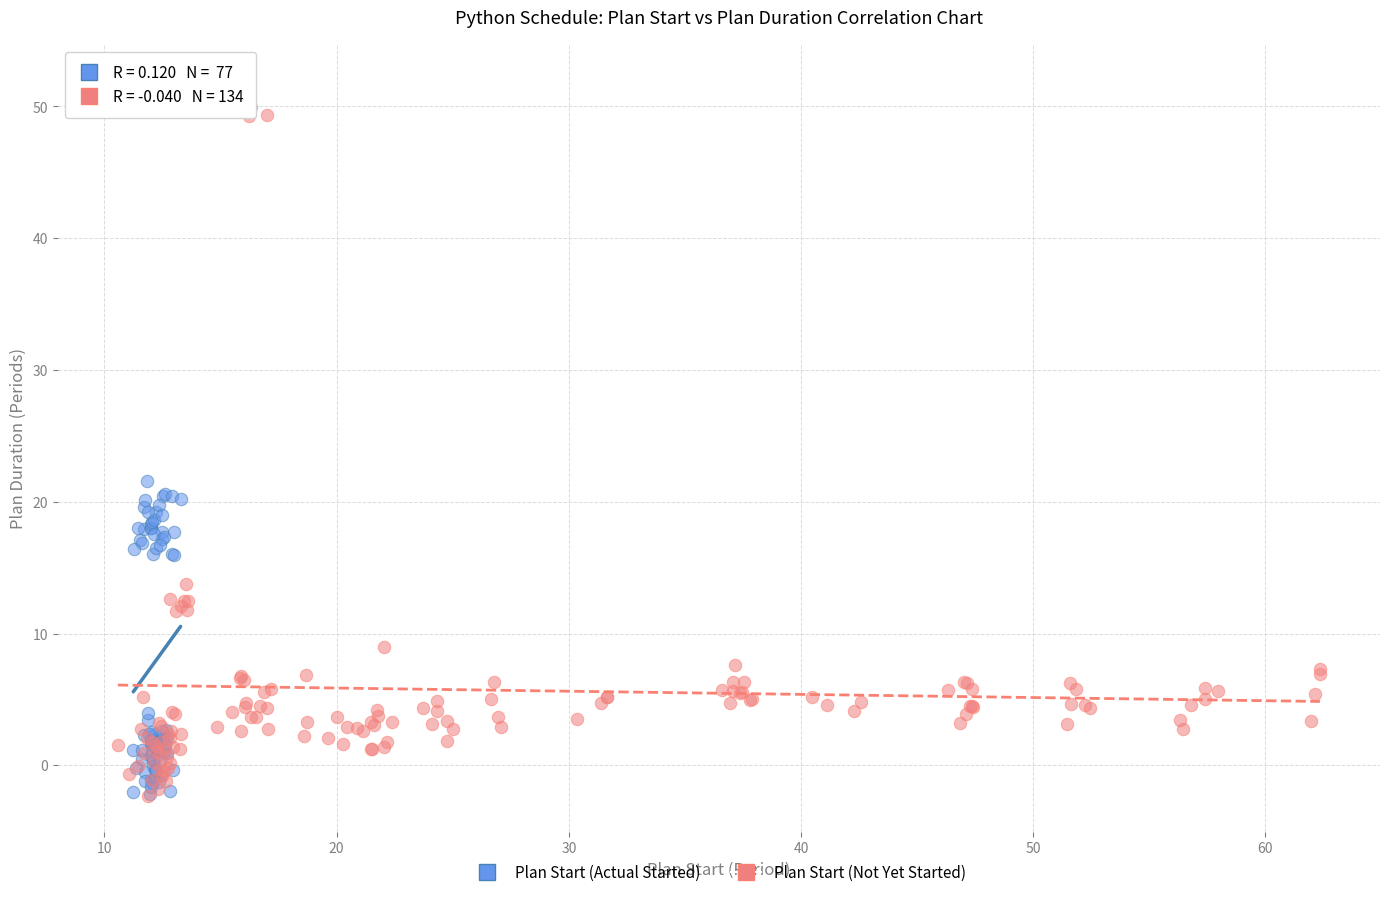

Which series has the widest spread of Y values?

Plan Start (Not Yet Started)